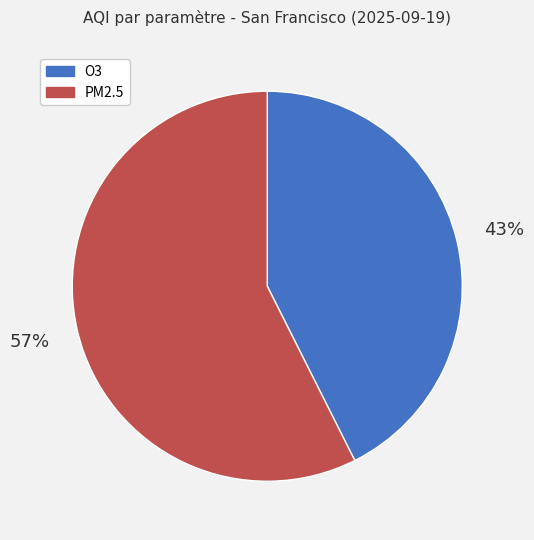

What percentage is the O3 slice, to the nearest percent?

43%